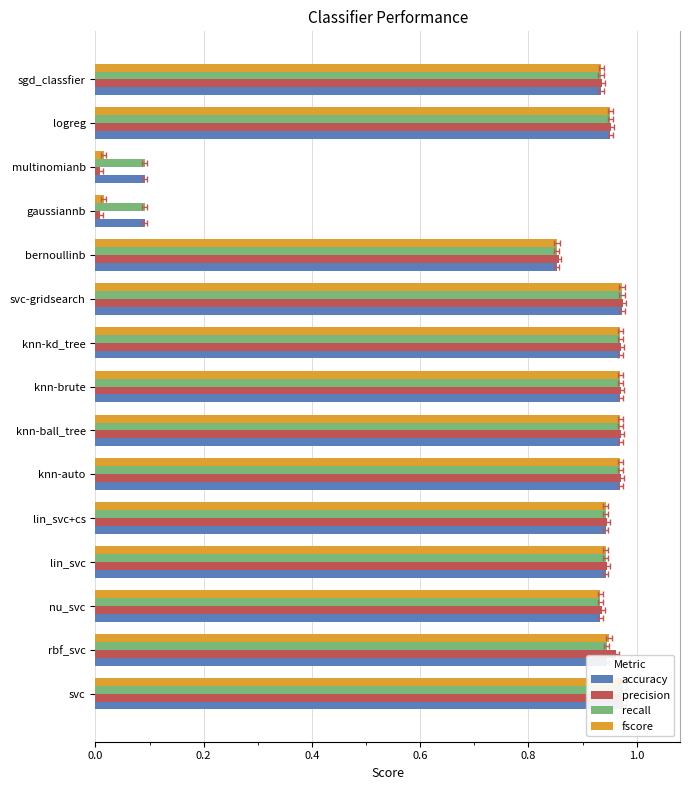

How many data points does each series have?

15